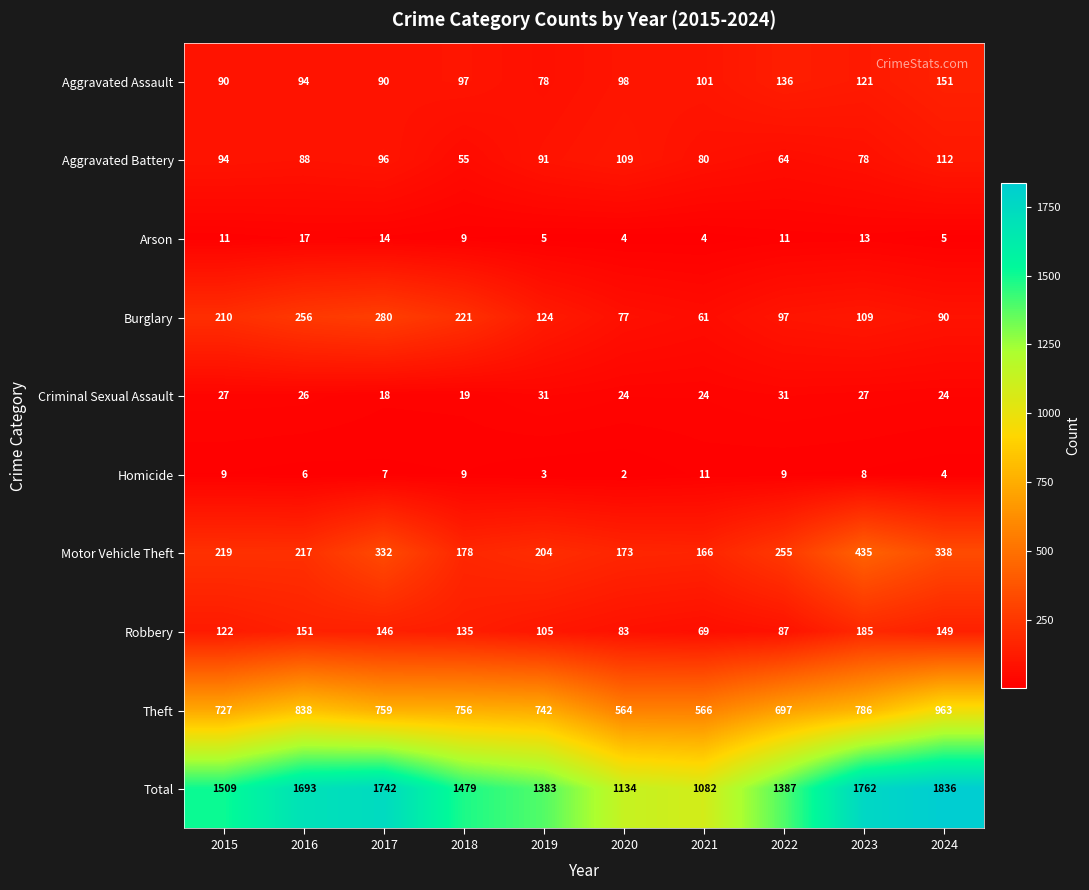

At 2024, list the series in order from smallest to largest.

Homicide, Arson, Criminal Sexual Assault, Burglary, Aggravated Battery, Robbery, Aggravated Assault, Motor Vehicle Theft, Theft, Total